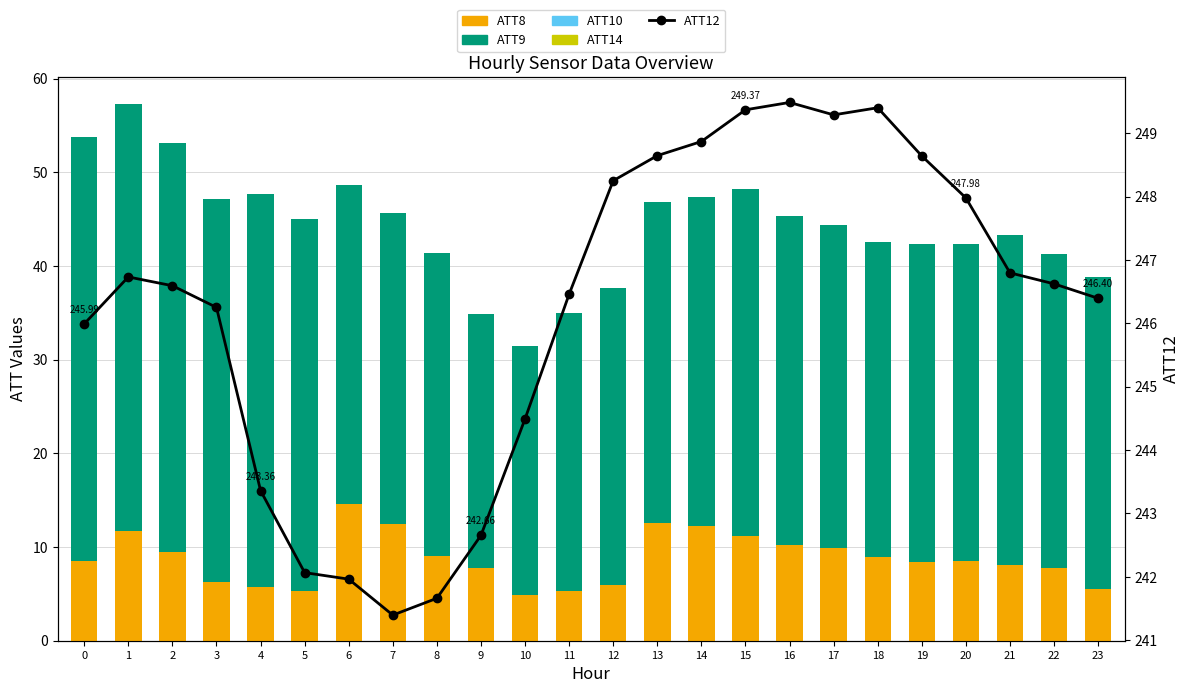

How many values in the ATT8 series exceed 8?

15